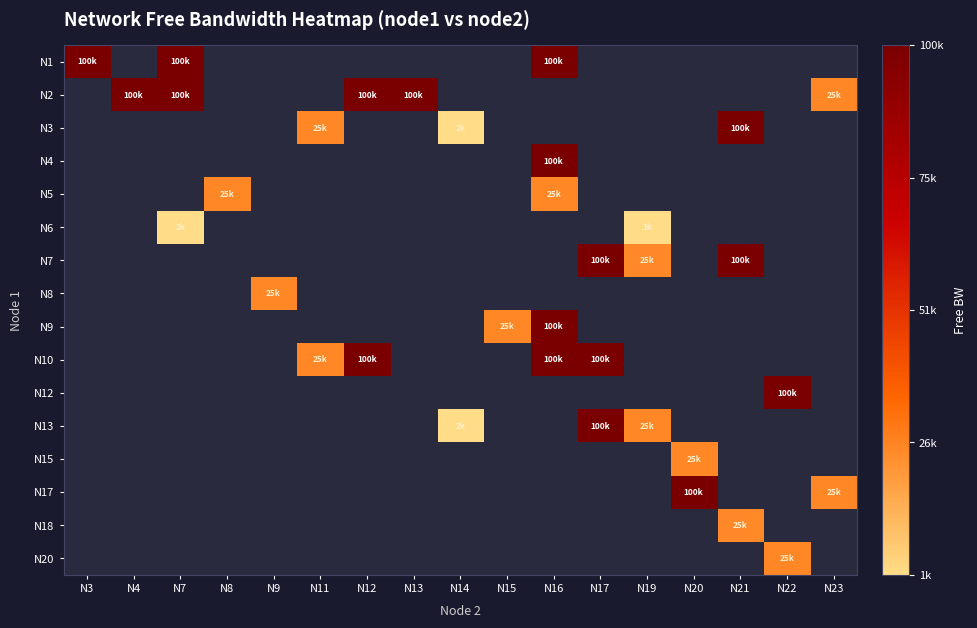

Which has a higher value, N8 or N15?

N15